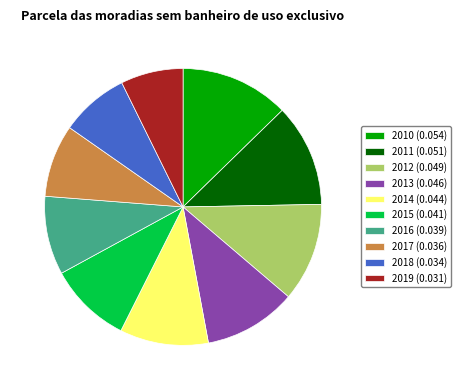

Is the sum of 2018 (0.034) and 2015 (0.041) greater than half?

No